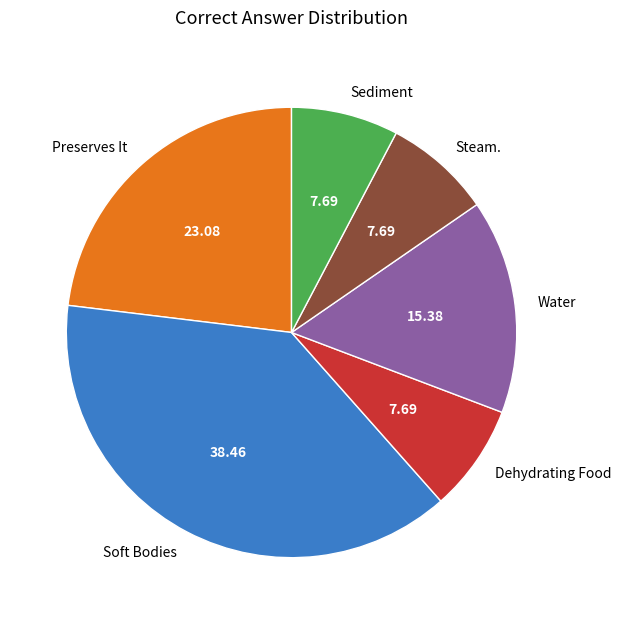

Which has a higher value, Steam. or Soft Bodies?

Soft Bodies